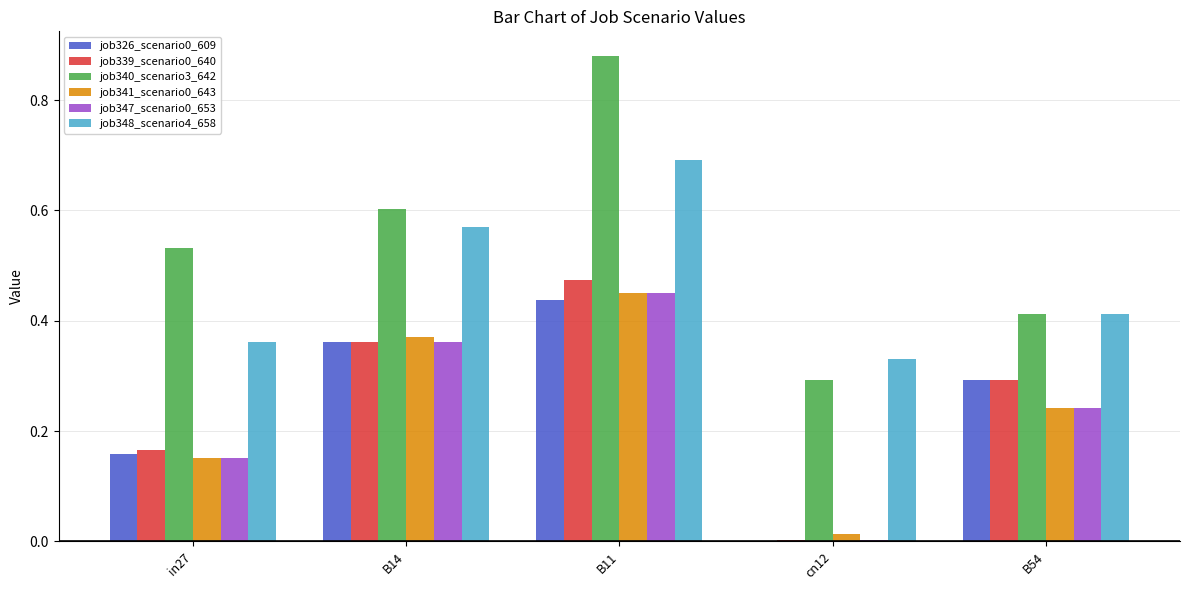

What is the sum of all job326_scenario0_609 values?

1.2